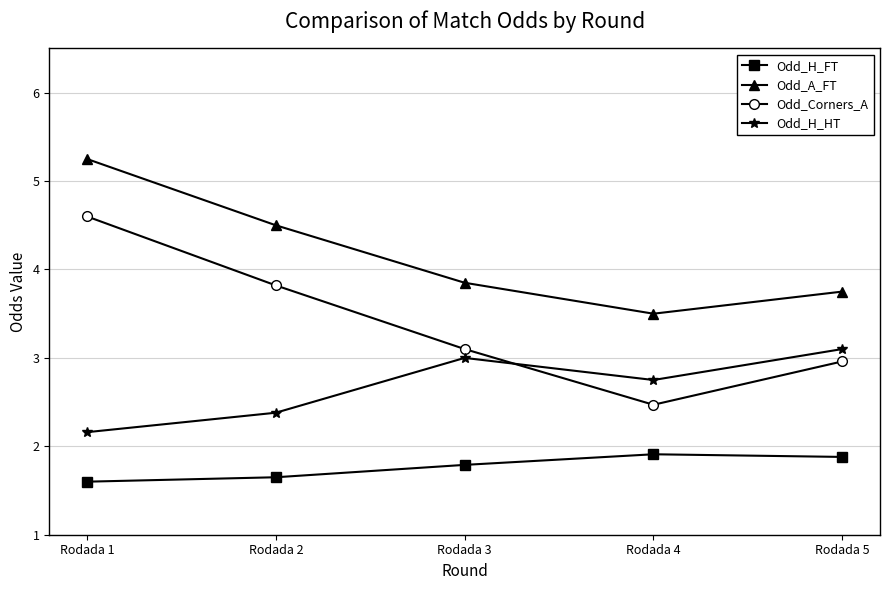

What is the total value across all series at Rodada 1?

13.6